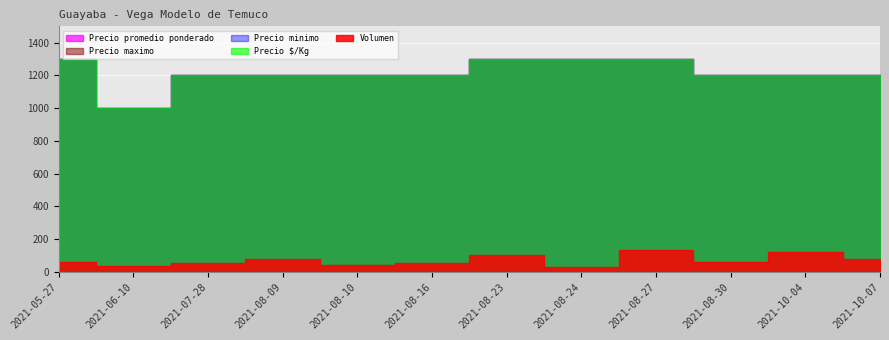

What is the minimum value for Precio $/Kg?

1000